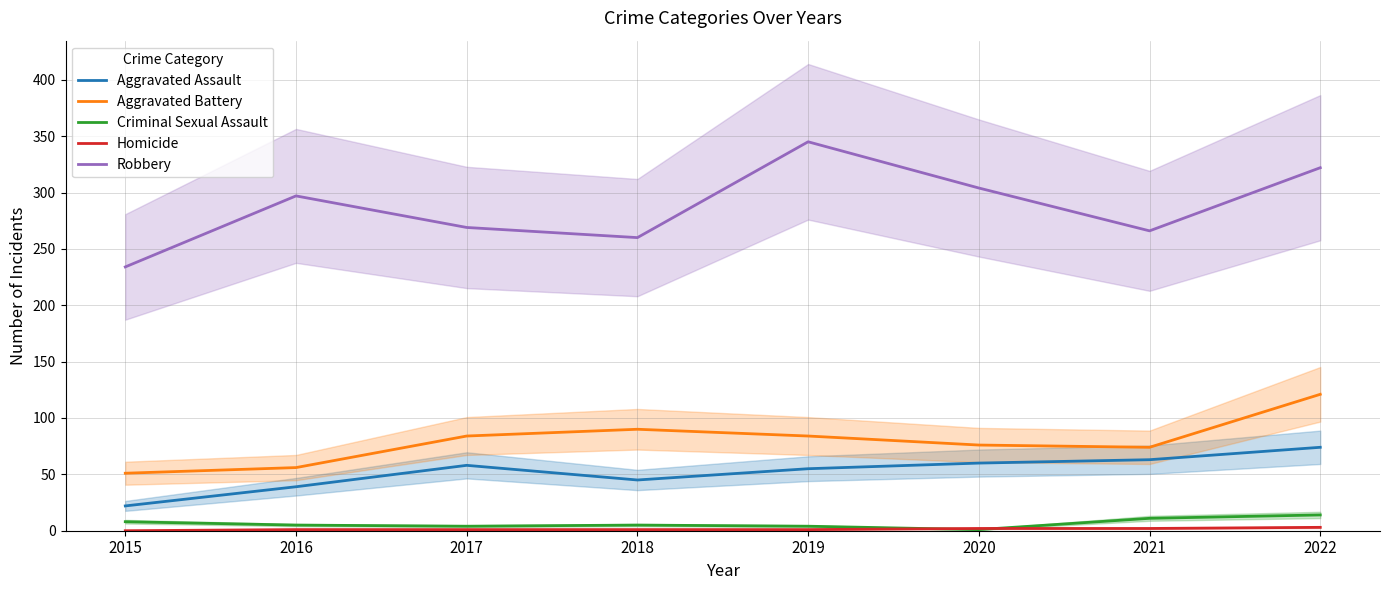

What value does the Aggravated Assault series have at 2020?

60